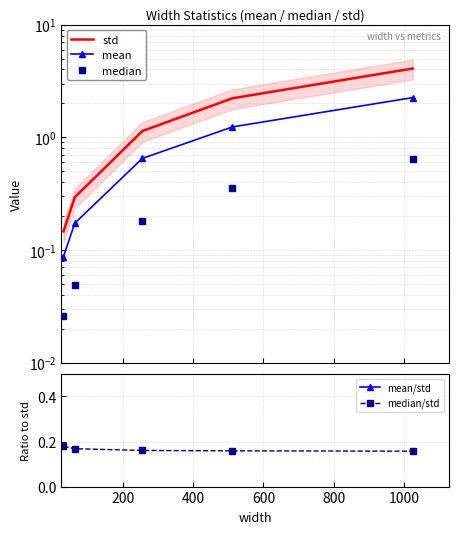

Is this an area chart (filled region under the line)?

No